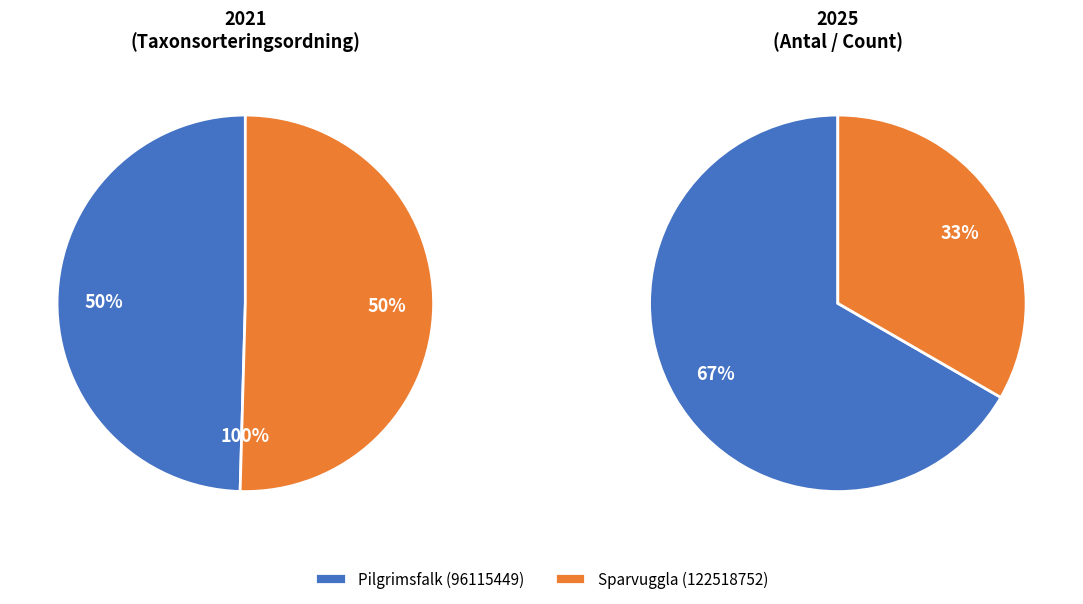

What percentage is NOT represented by 96115449?

50.4%